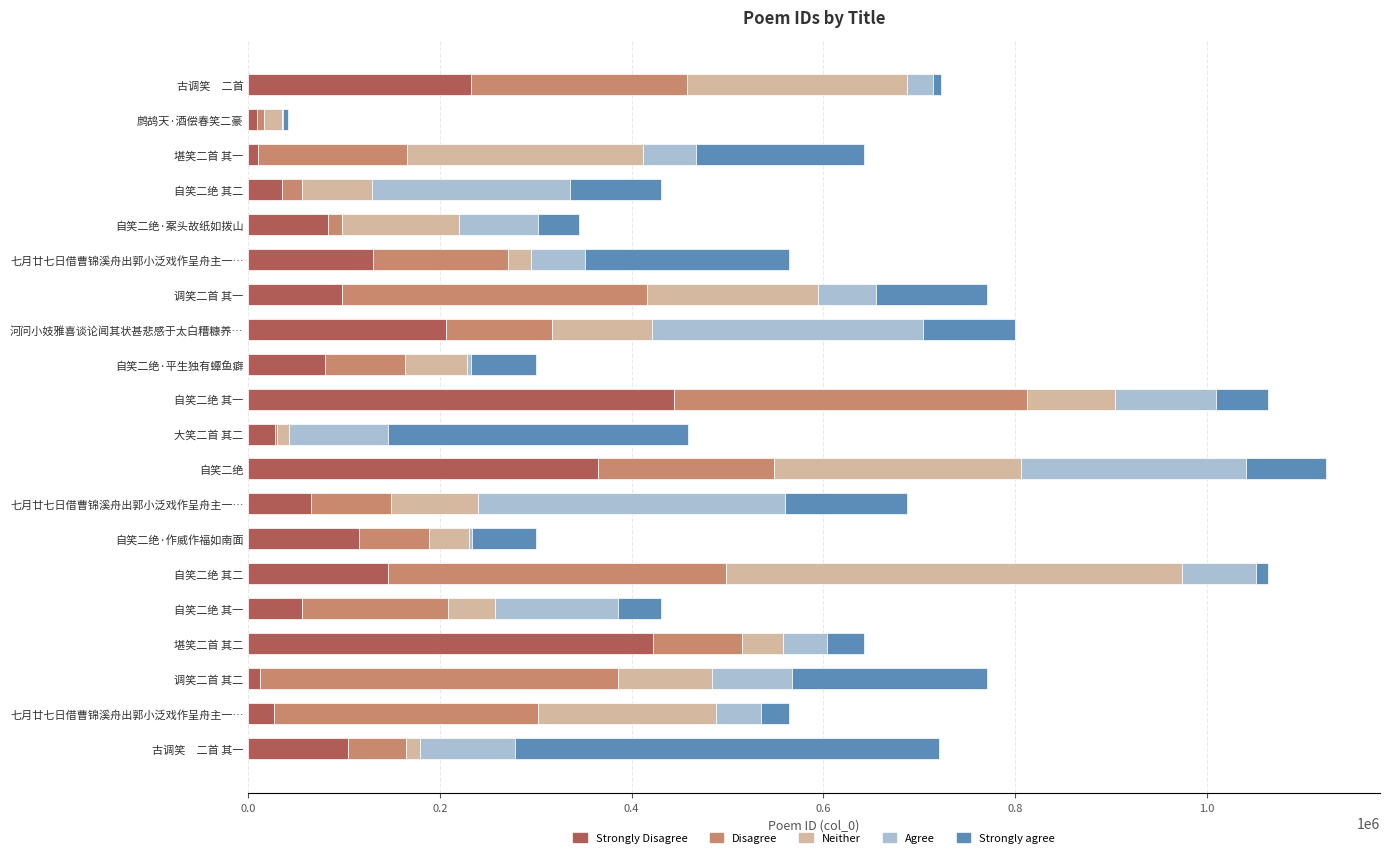

Count the number of data series in this chart.

5